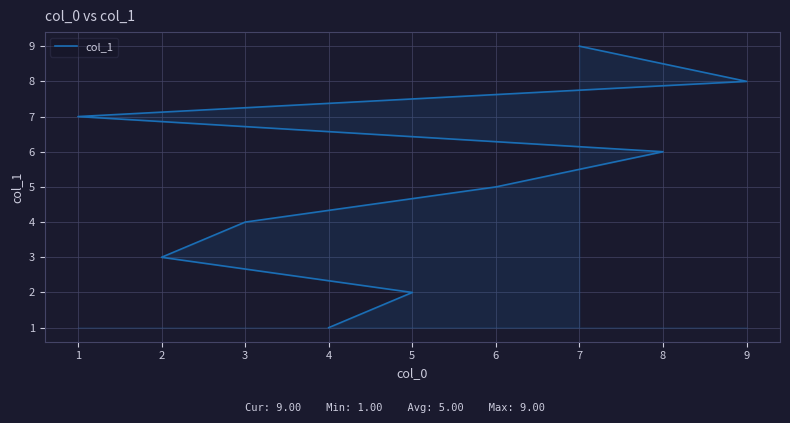

Reading left to right, extract all data points from this chart.

1	2	3	4	5	6	7	8	9